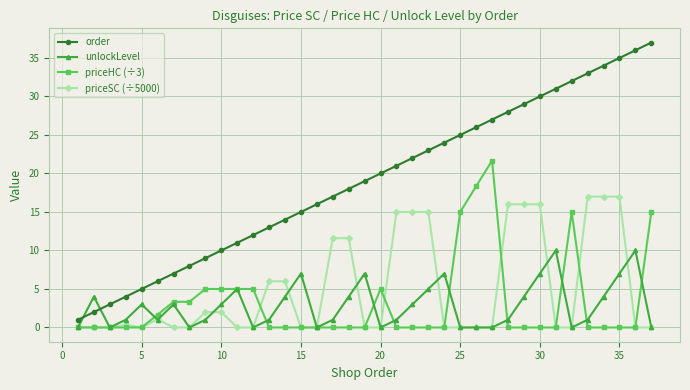

Which series ends up on top after the final intersection of order and unlockLevel?

order